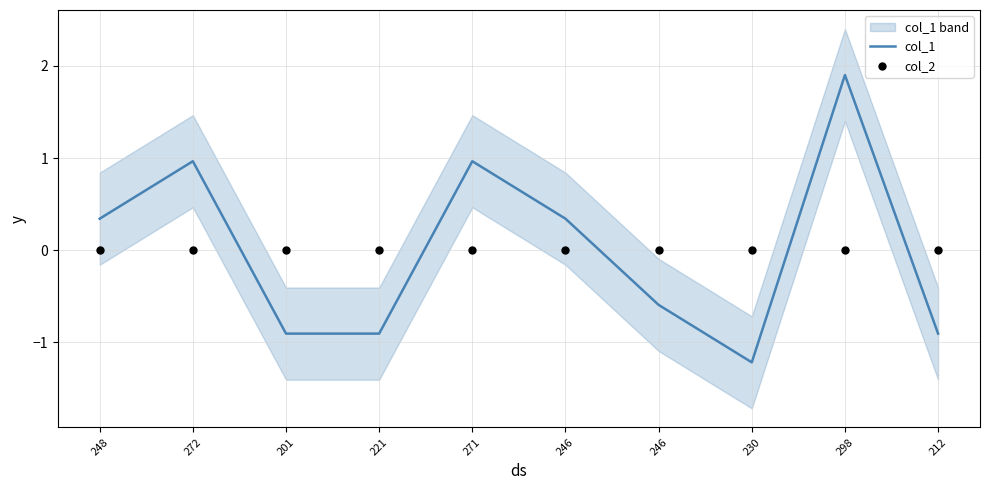

What is the total value across all series at 248?

0.3